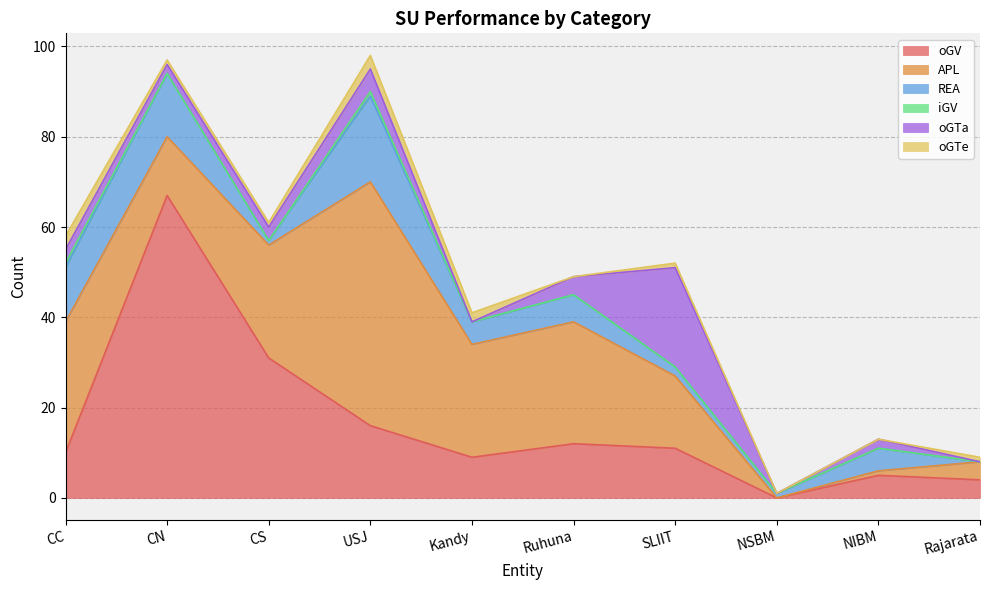

What are all the series names shown in the legend?

oGV, APL, REA, iGV, oGTa, oGTe